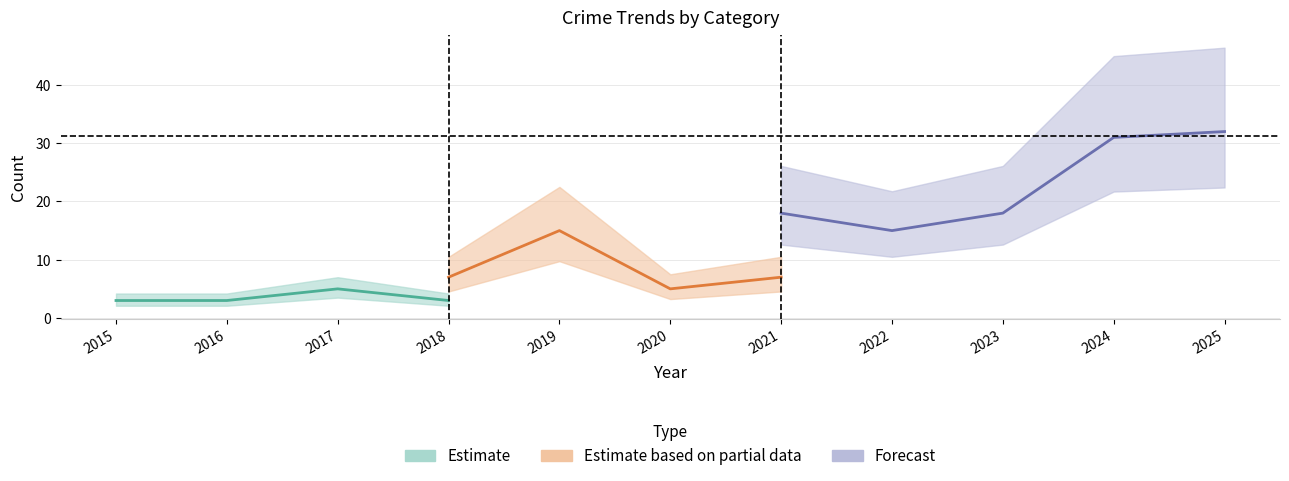

True or false: Robbery has a value of 15 at 2022.

True